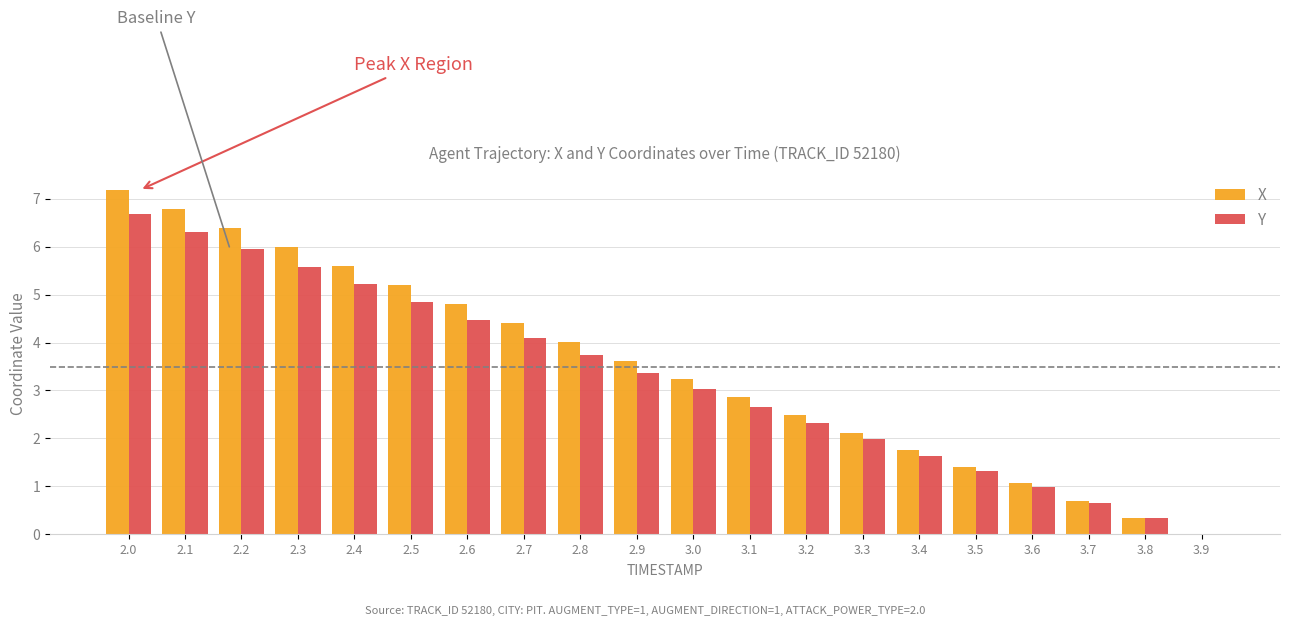

Between 3.6 and 3.8, which series saw the biggest shift?

X